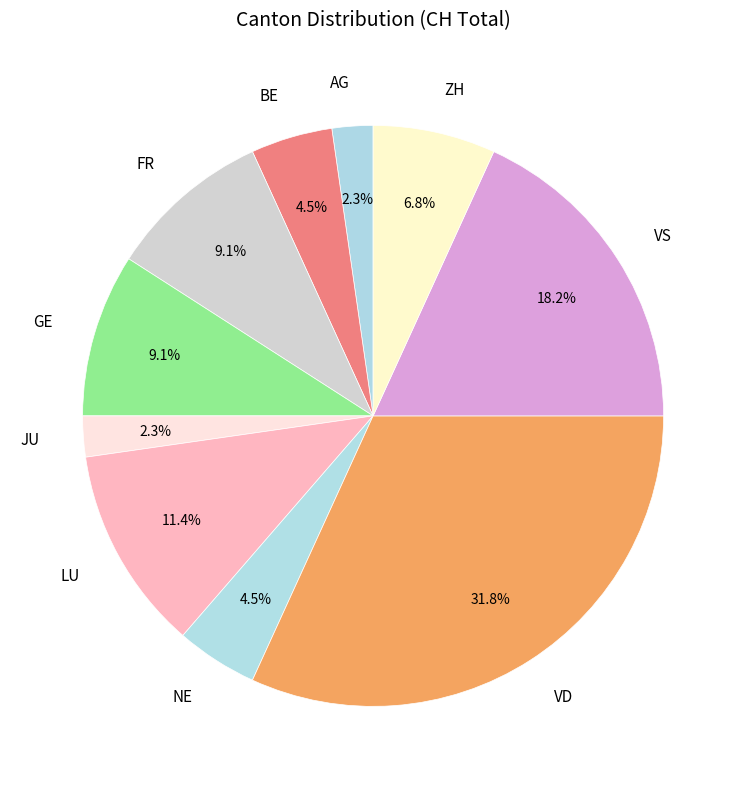

What is the ratio of the value at LU to the value at NE?

2.5